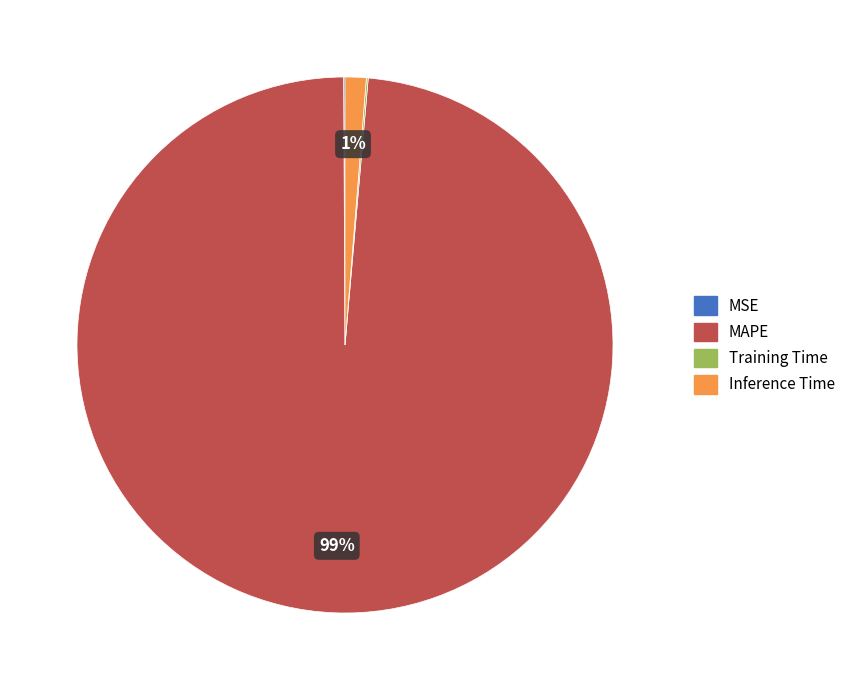

What is the largest slice in the pie chart?

MAPE